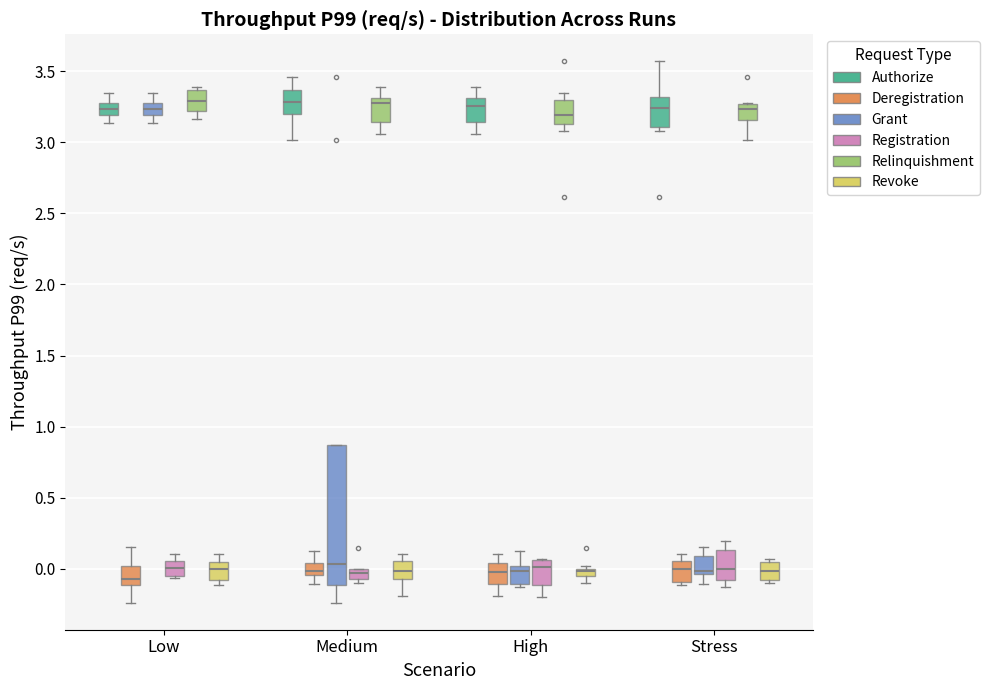

Where does the median line of the box for High (Registration) sit on the y-axis? The values are not printed on the chart, so give them approximately, as read against the axis.

0.00